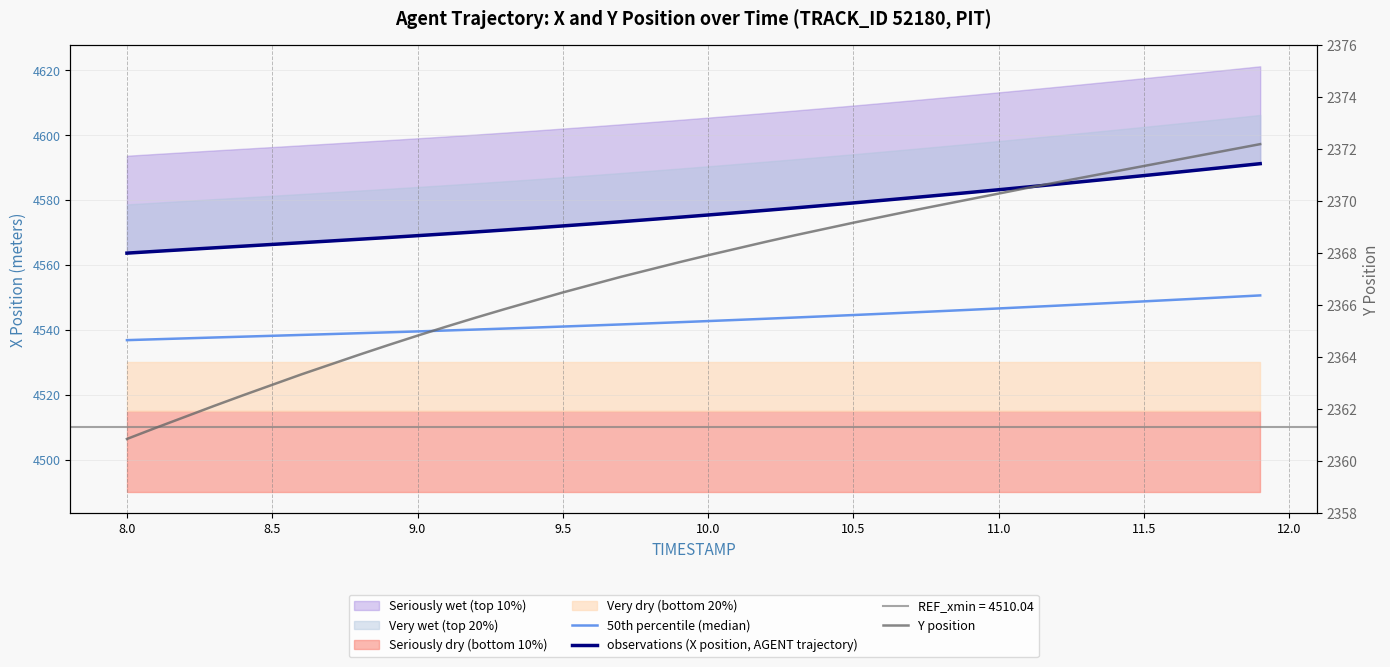

How many data points in Y position are less than 2367?

17